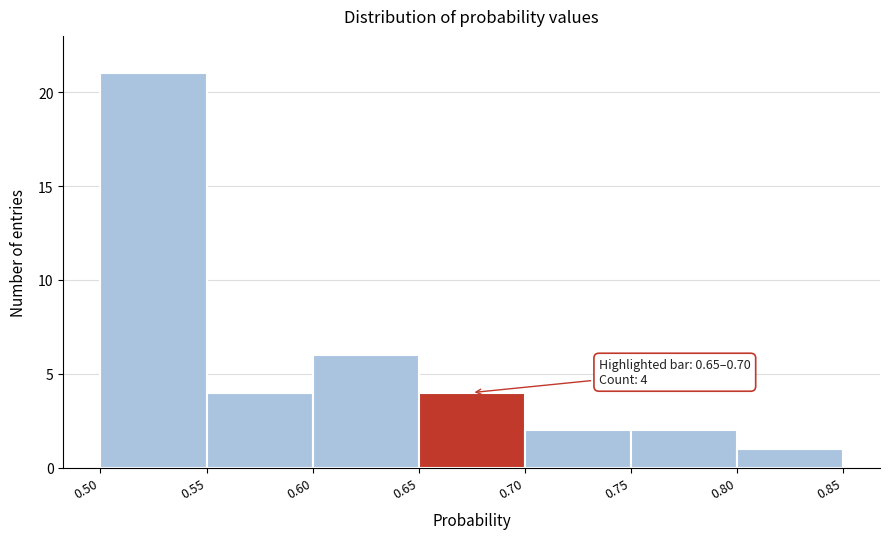

Over which range of the x-axis is the bar tallest?

0.50 to 0.55